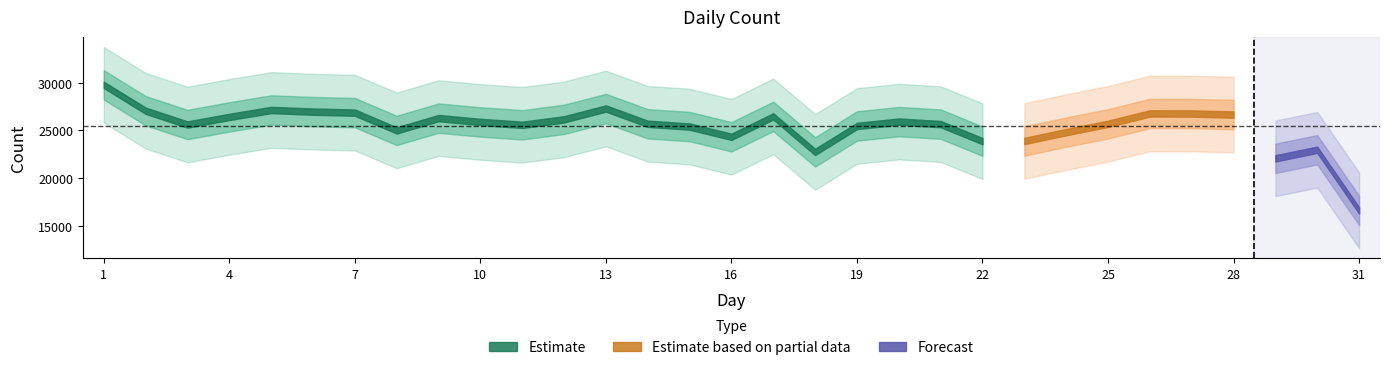

Reading left to right, extract all data points from this chart.

1=29765	2=27056	3=25610	4=26406	5=27132	6=26959	7=26854	8=24992	9=26281	10=25881	11=25579	12=26152	13=27286	14=25686	15=25397	16=24325	17=26464	18=22741	19=25457	20=25914	21=25654	22=23867	23=23886	24=24815	25=25683	26=26772	27=26762	28=26652	29=22071	30=22969	31=16618